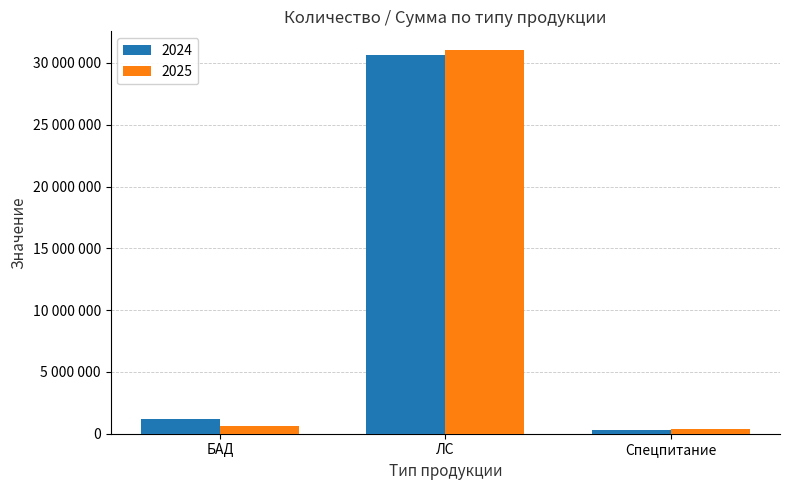

What is the sum of all 2024 values?

32058420